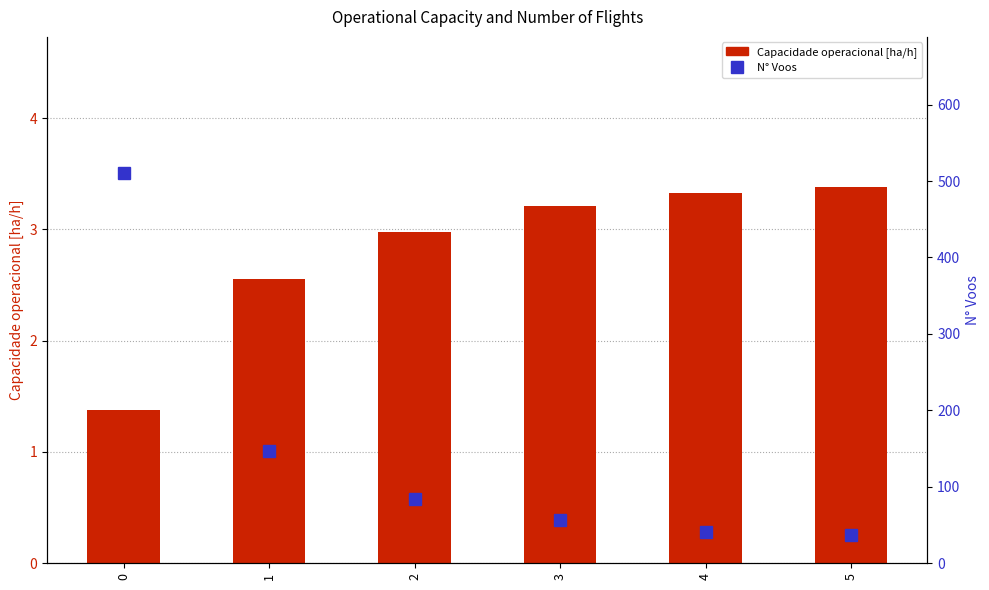

How many distinct data groups are displayed?

2